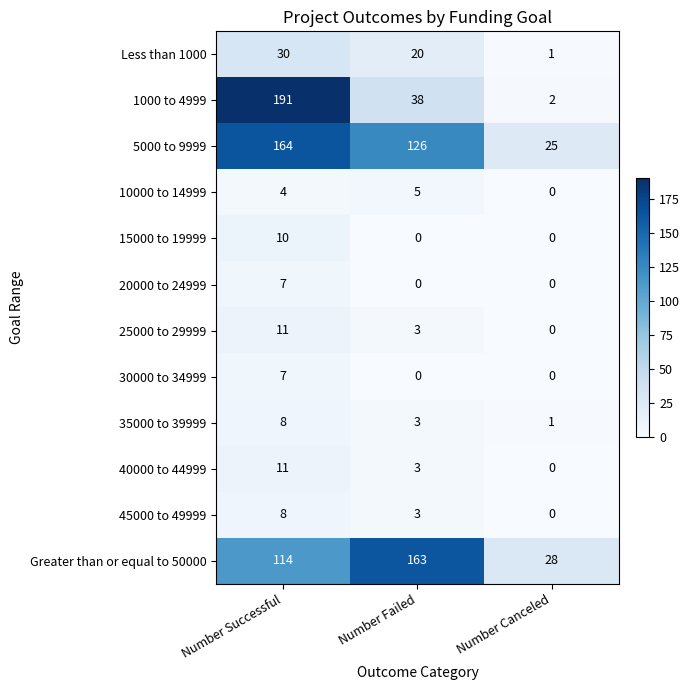

Which series has the largest total across all categories?

5000 to 9999